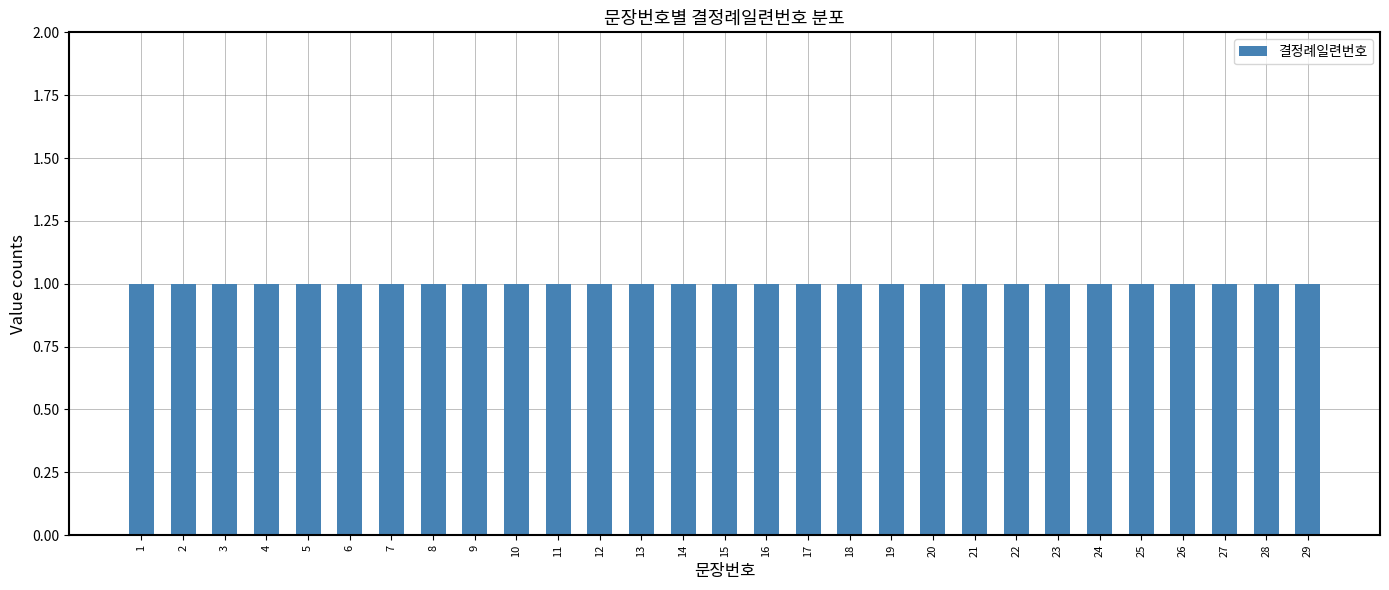

List the labels in order of value, largest first.

29, 28, 27, 26, 25, 24, 23, 22, 21, 20, 19, 18, 17, 16, 15, 14, 13, 12, 11, 10, 9, 8, 7, 6, 5, 4, 3, 2, 1